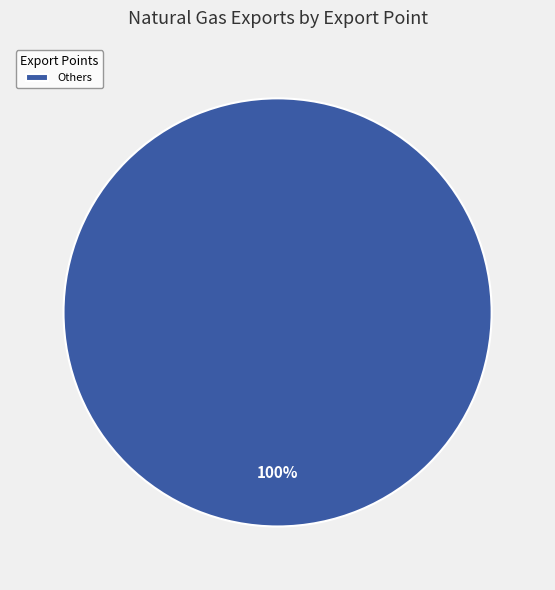

How many slices are in this pie chart?

1